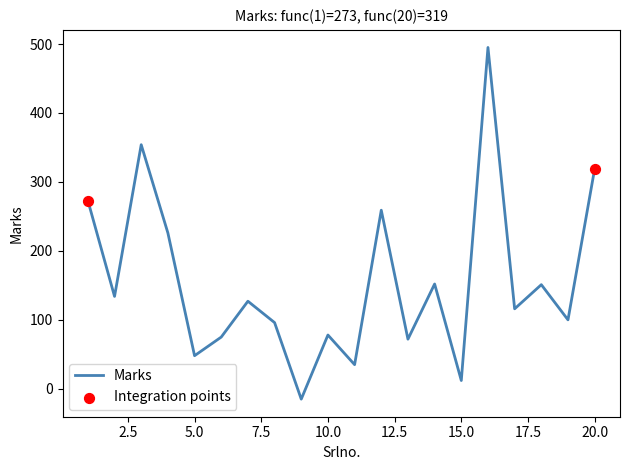

What is the difference between the maximum and minimum values?

510